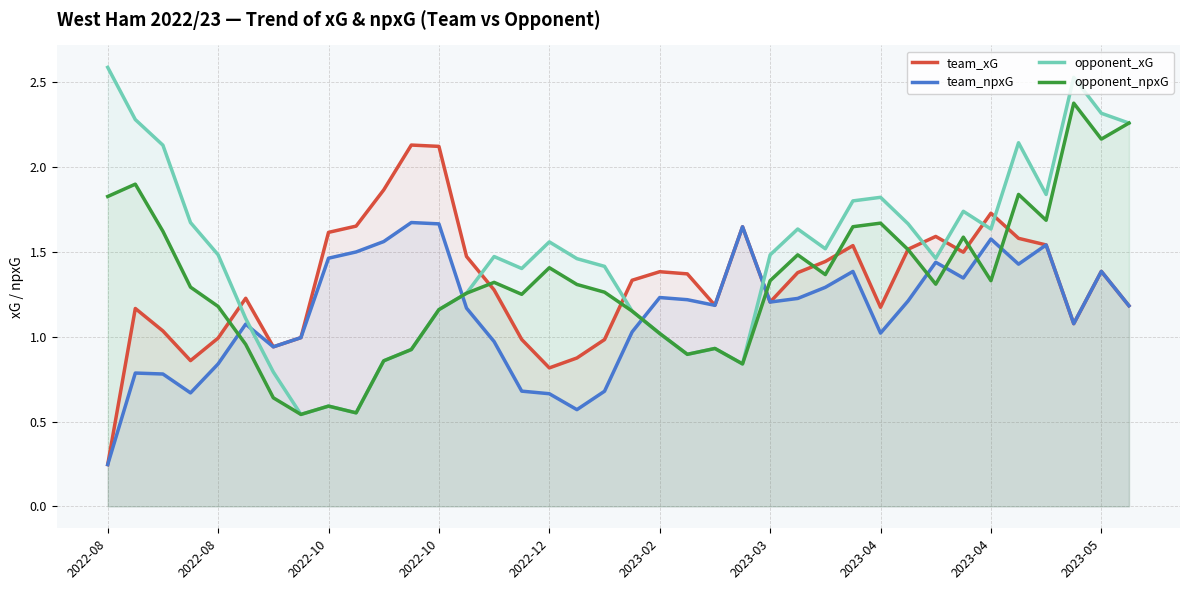

In team_xG, how many points are higher than both neighbors (excluding endpoints)?

9